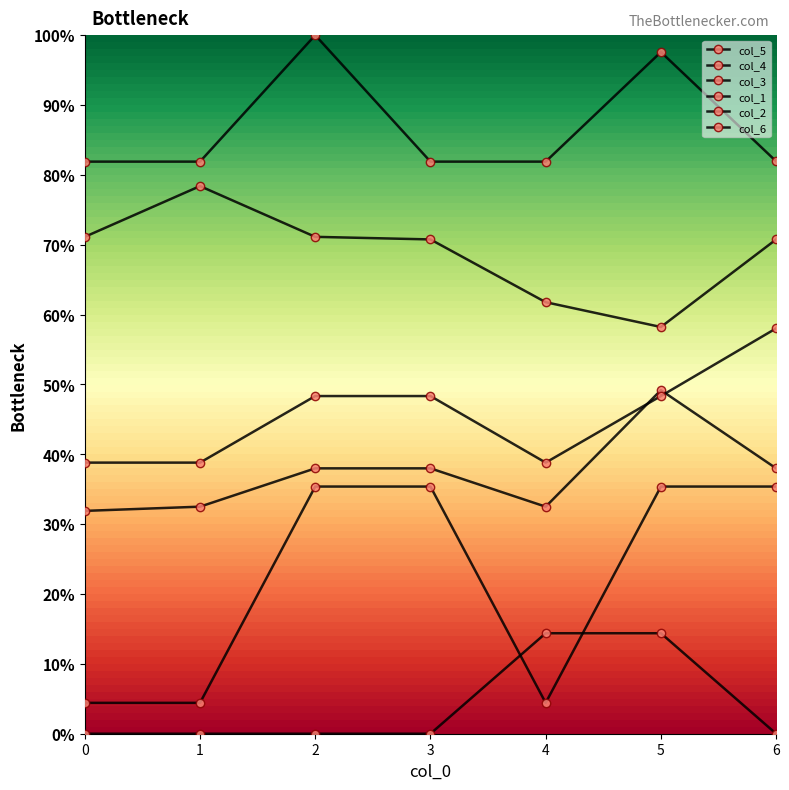

True or false: col_5 has more than 1 interior local peaks.

True